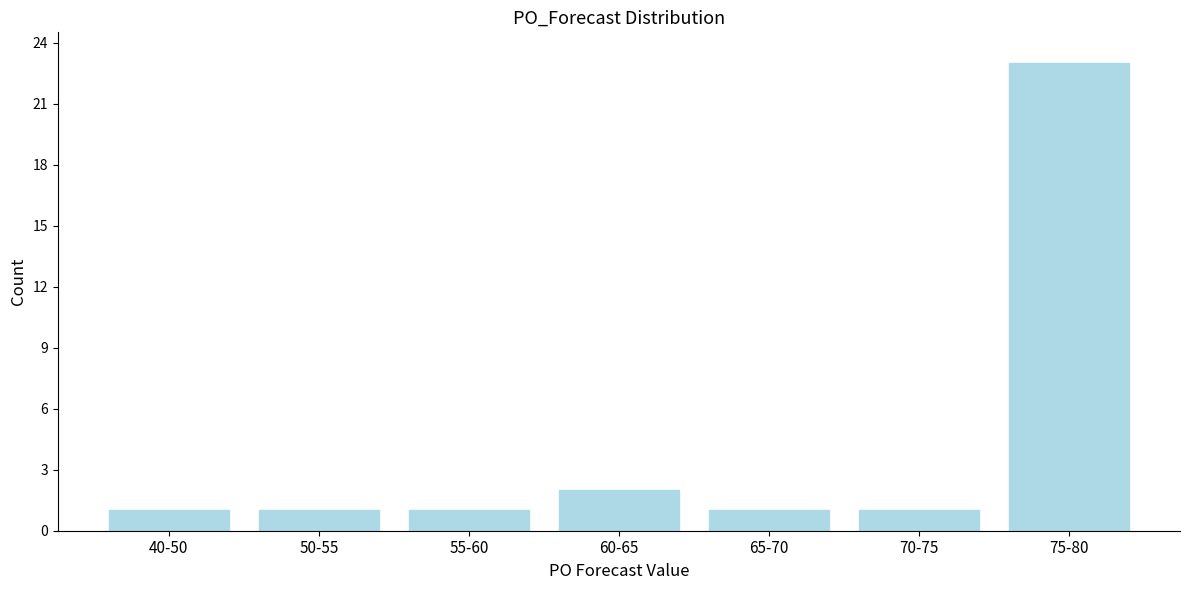

Reading left to right, list all the values displayed in this chart.

40-50=1	50-55=1	55-60=1	60-65=2	65-70=1	70-75=1	75-80=23